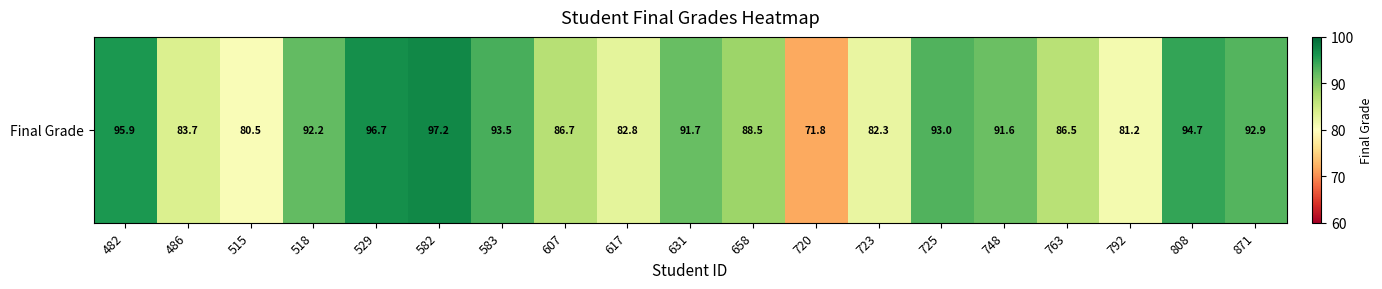

What is the difference between the values at 607 and 723?

4.4